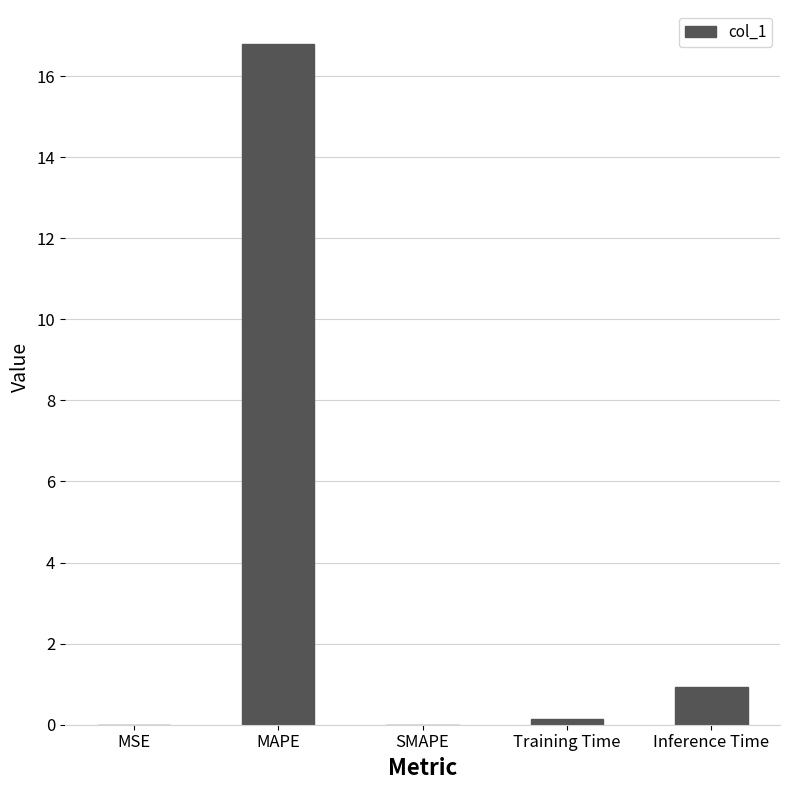

What is the maximum value shown in the chart?

16.8